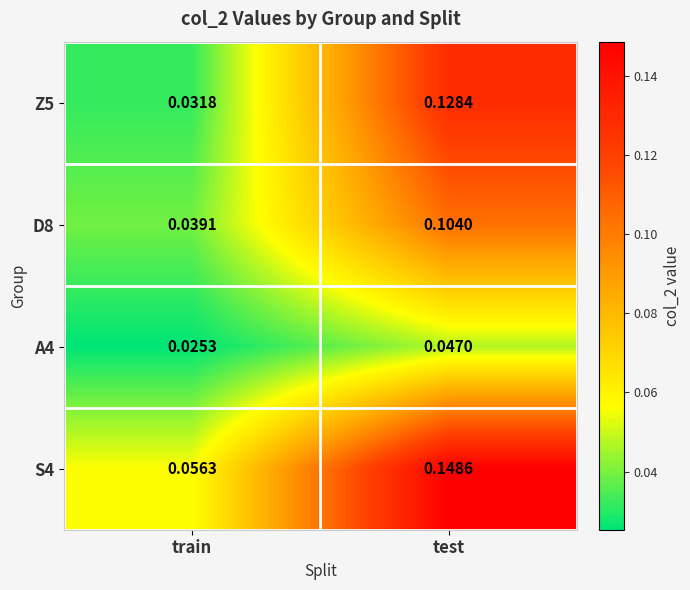

At which label is A4 closest to 0?

train